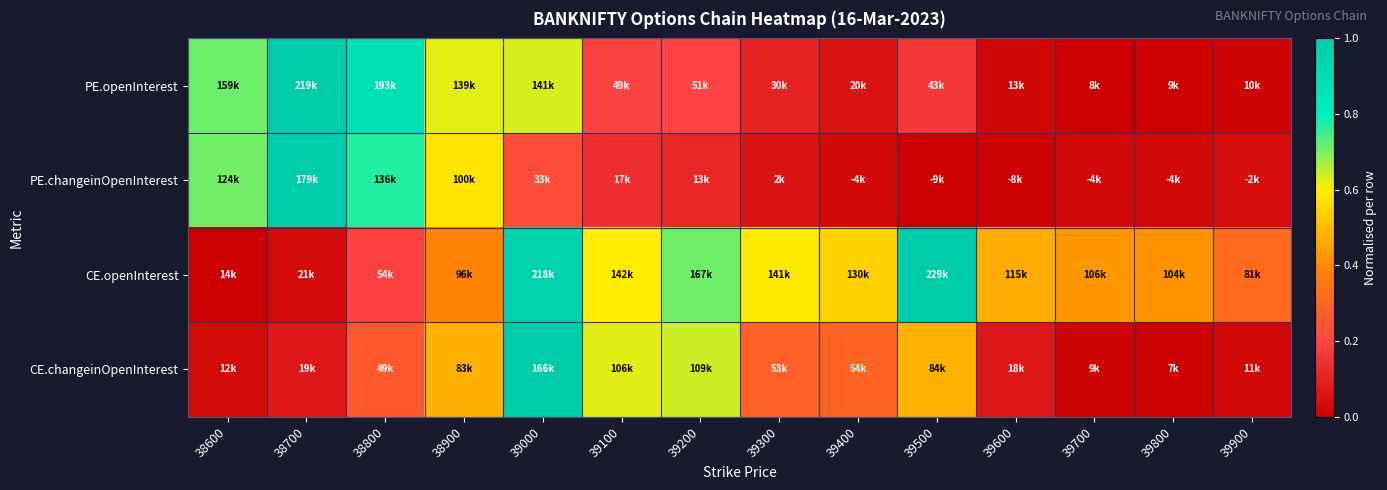

At how many categories does at least one series exceed 0?

14